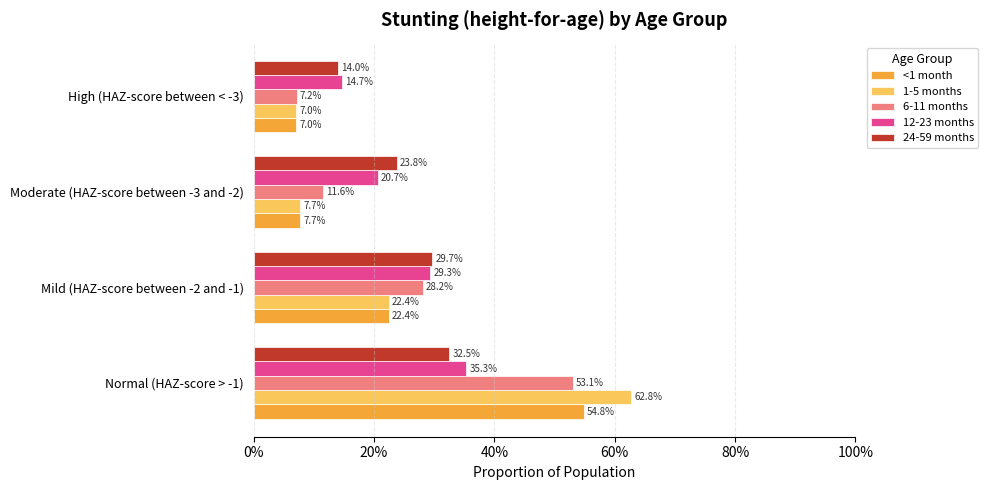

What is the highest value of the 24-59 months series?

0.3